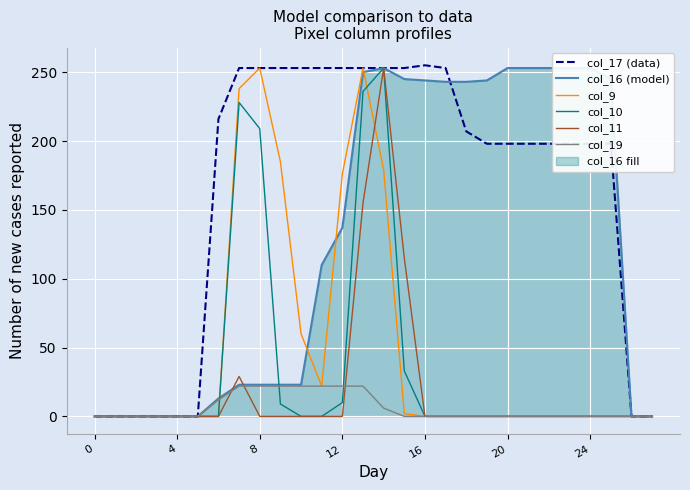

How many data points does each series have?

28